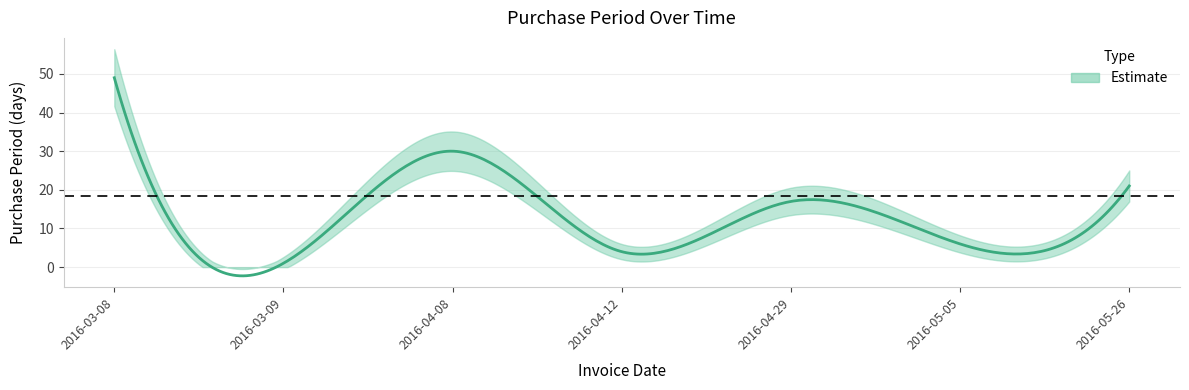

At which label is the value closest to 25?

2016-05-26